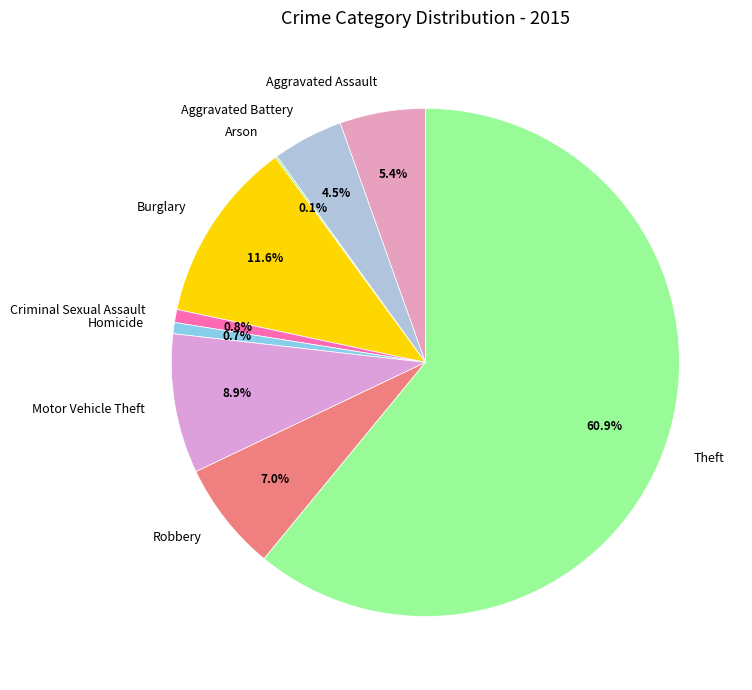

Approximately how many times larger is the value at Robbery compared to Homicide?

9.8